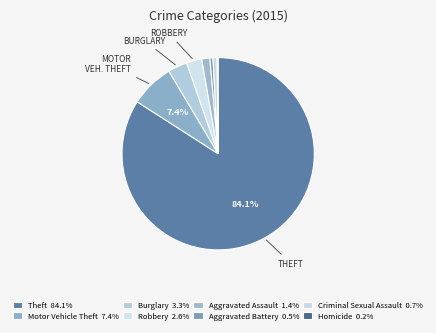

How much of the chart is everything except Homicide?

99.8%